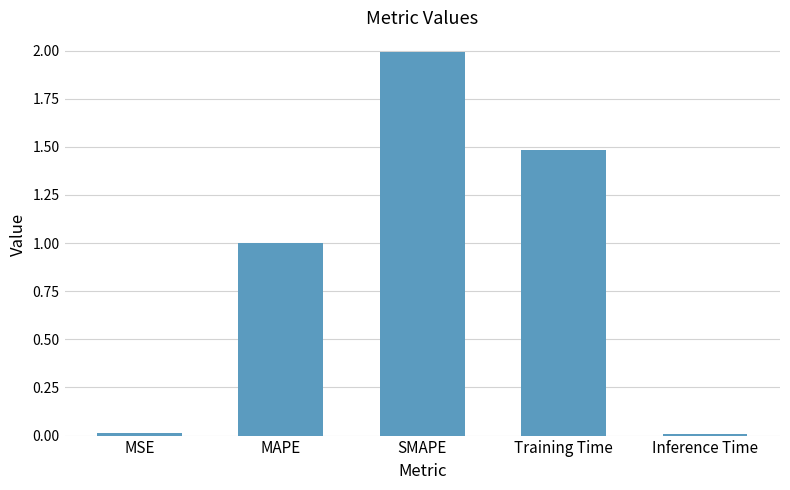

What is the difference between the values at SMAPE and MAPE?

1.0